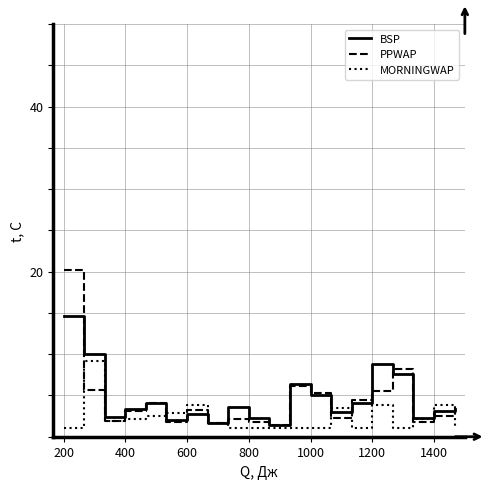

What is the difference between the maximum and minimum values in the MORNINGWAP series?

8.2